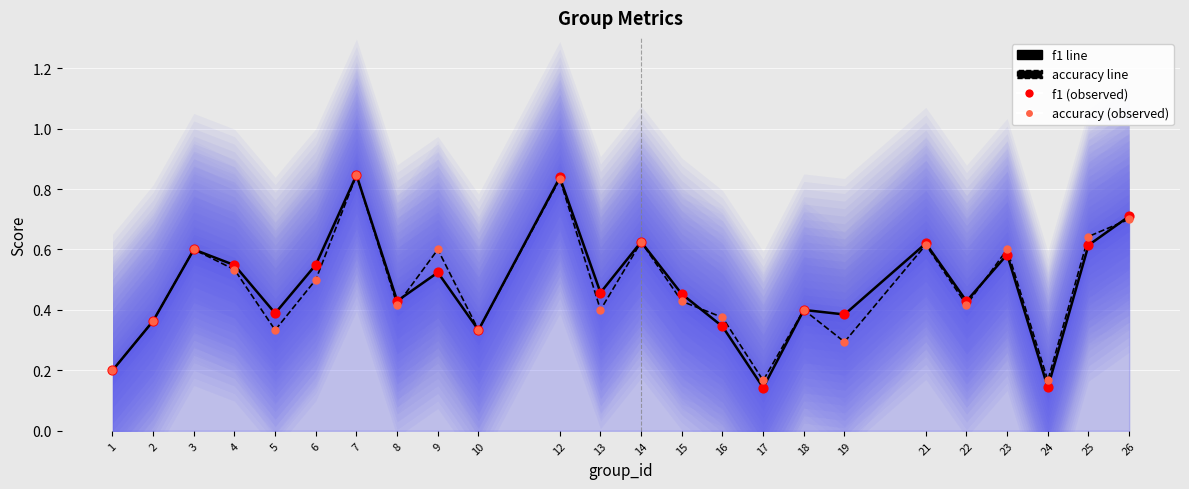

What are all the series names shown in the legend?

f1, accuracy, f1 (observed), accuracy (observed)